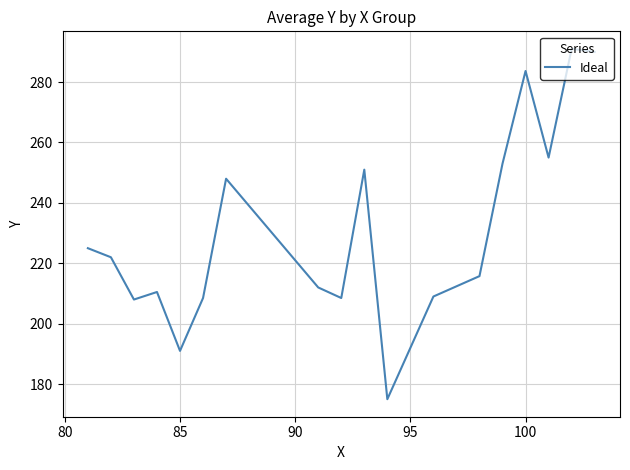

What is the maximum value shown in the chart?

291.0